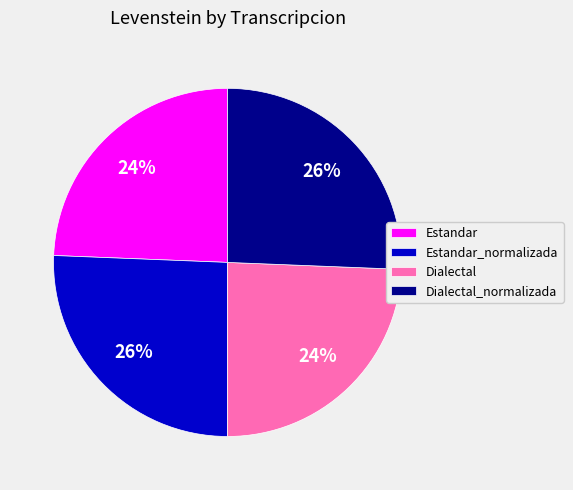

Approximately how many times larger is the value at Dialectal_normalizada compared to Estandar_normalizada?

1.0